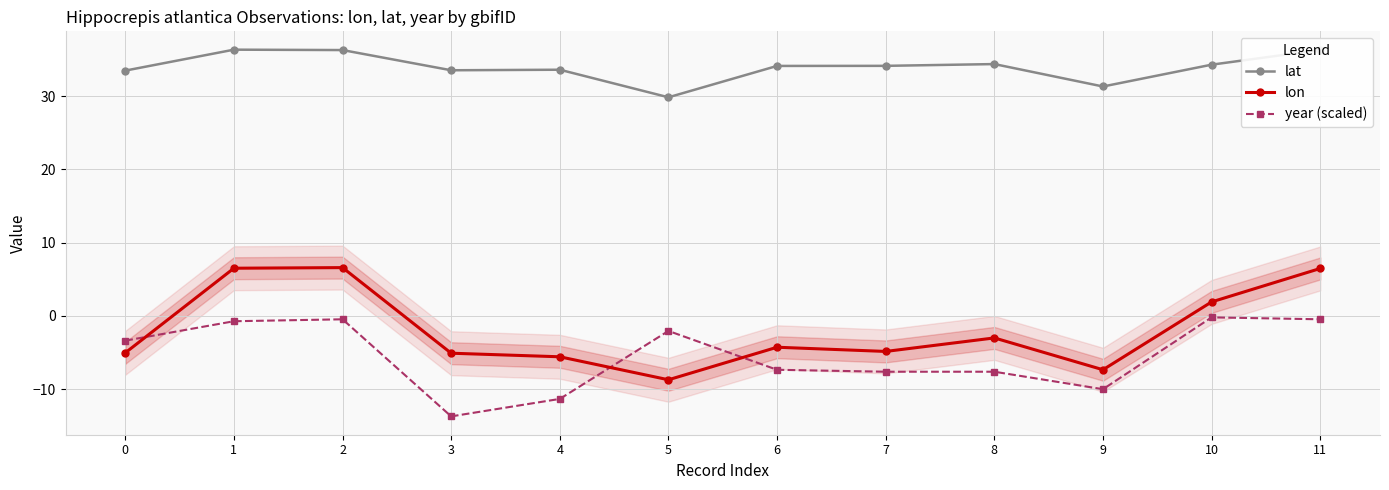

Is this an area chart (filled region under the line)?

No